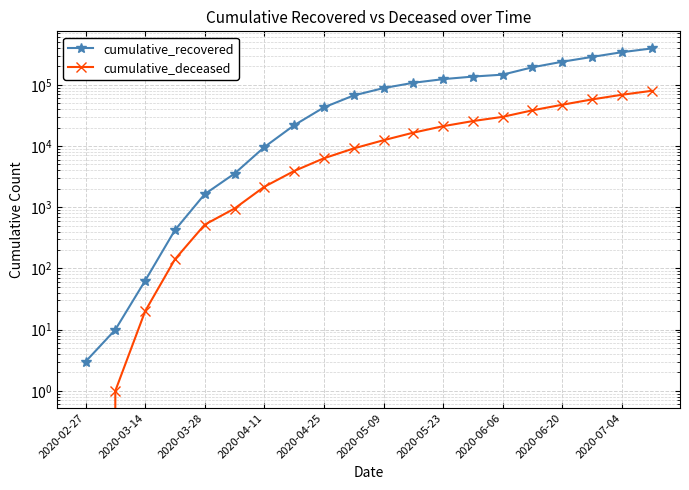

Which series changed the most between 2020-05-09 and 2020-06-06?

cumulative_recovered